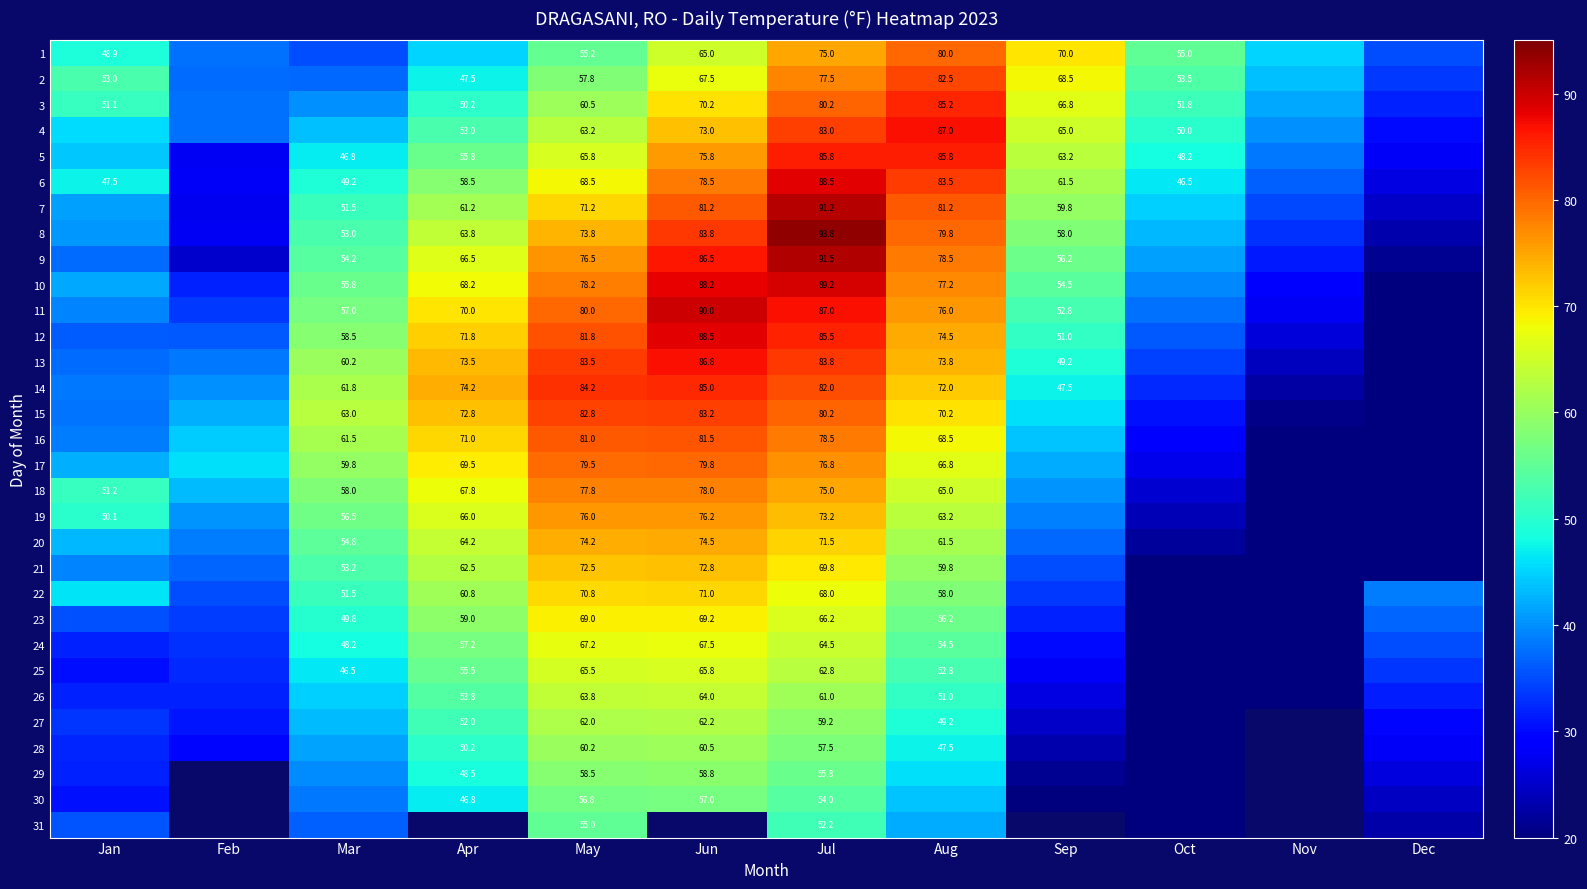

What is the total value across all series at May?

2172.8